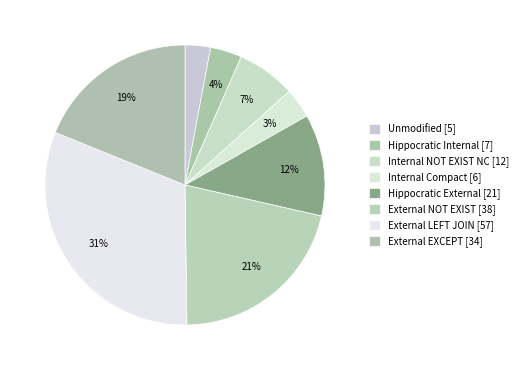

Which slice is the smallest?

Unmodified